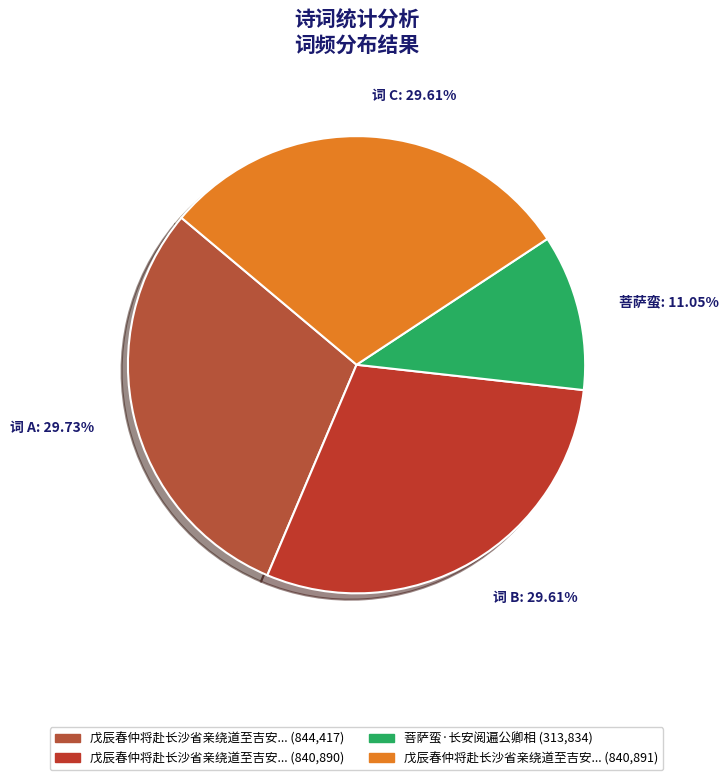

What is the ratio of the value at 词 B: 29.61% to the value at 菩萨蛮: 11.05%?

2.7